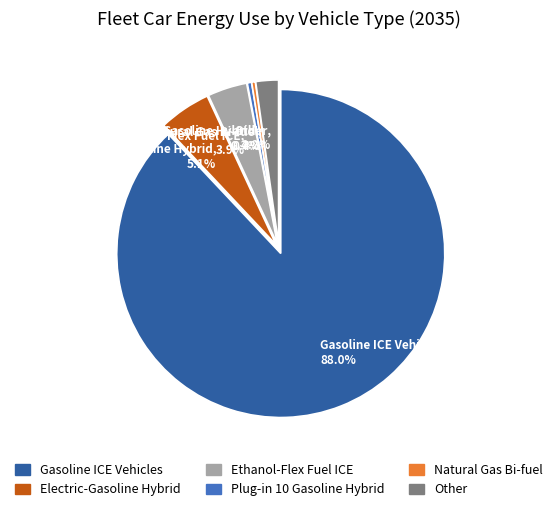

Which has a higher value, Gasoline ICE Vehicles or Plug-in 10 Gasoline Hybrid?

Gasoline ICE Vehicles